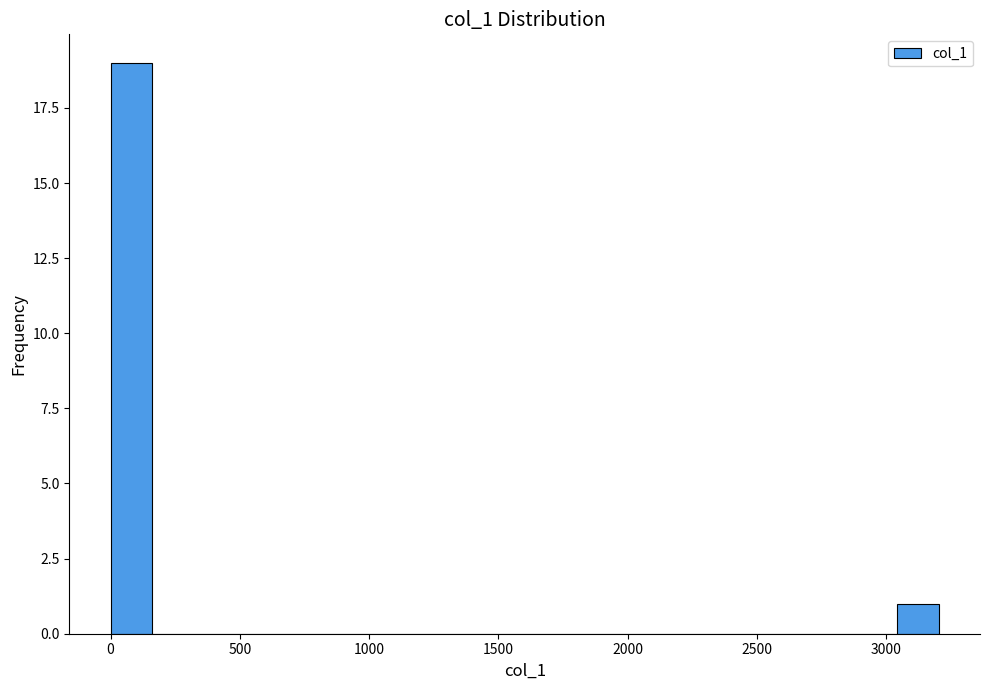

Read against the x-axis, roughly where is the centre of the tallest bar?

100